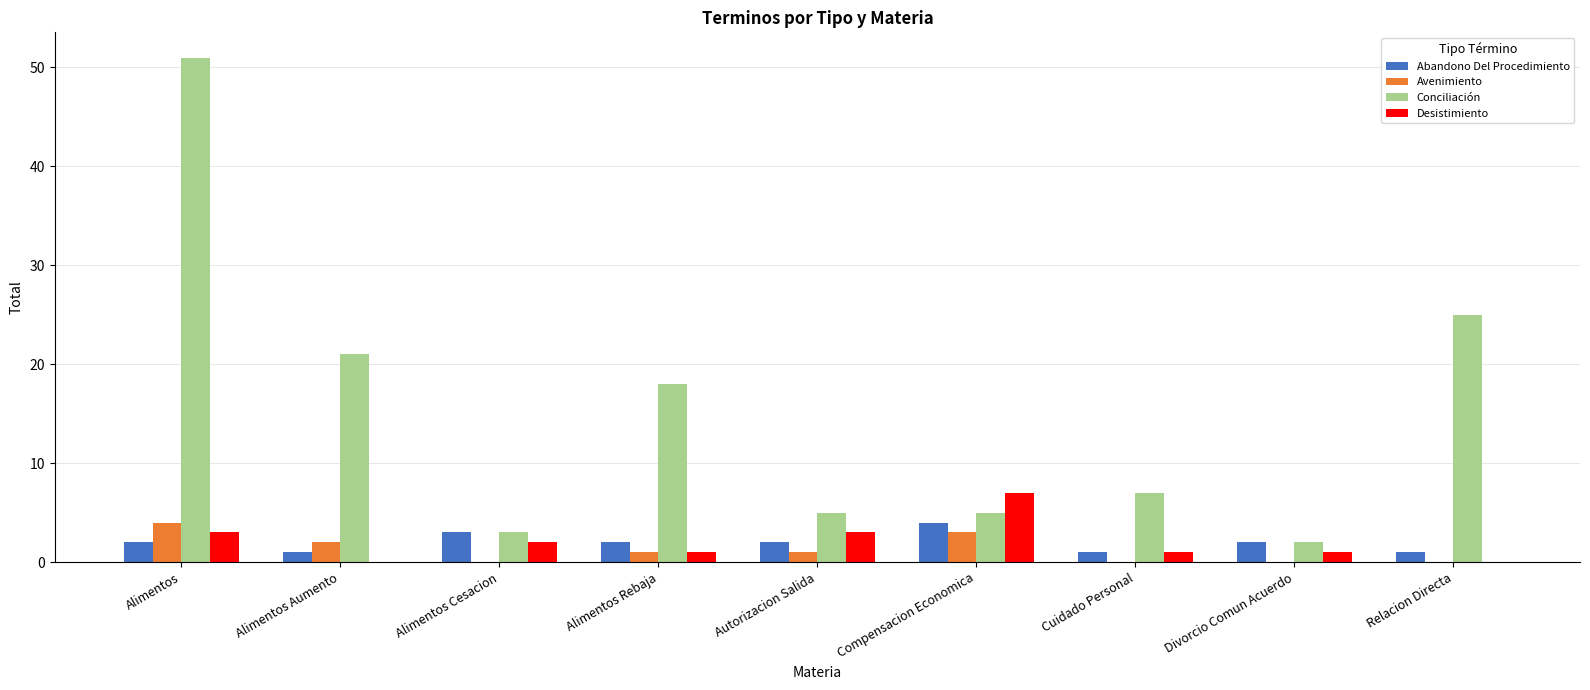

What is the sum of all Abandono Del Procedimiento values?

18